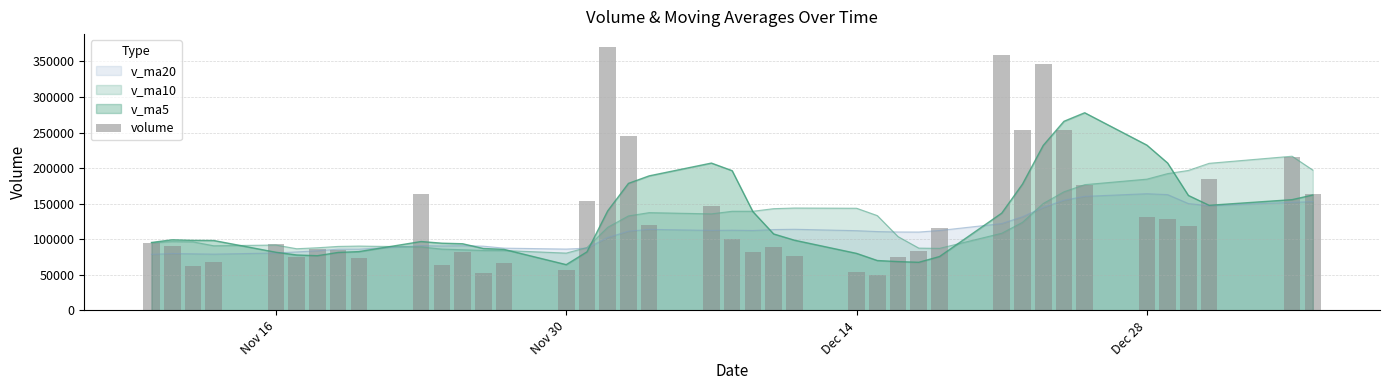

The value of v_ma5 at Dec 14 is 80151.3. True or false?

True